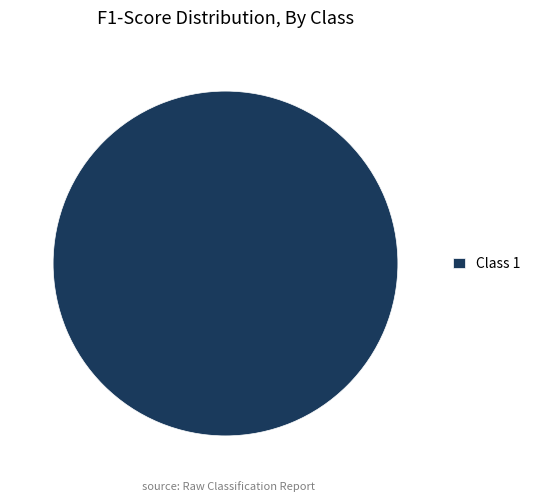

Rank the categories by value from highest to lowest.

Class 1